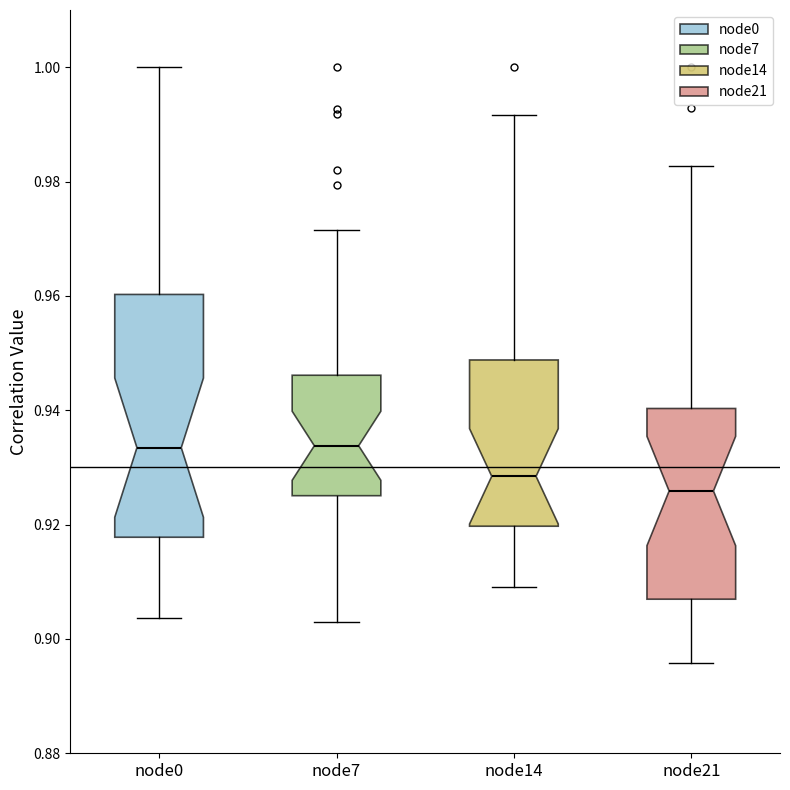

Where does the upper whisker of the box for node7 end on the y-axis? The values are not printed on the chart, so give them approximately, as read against the axis.

0.972